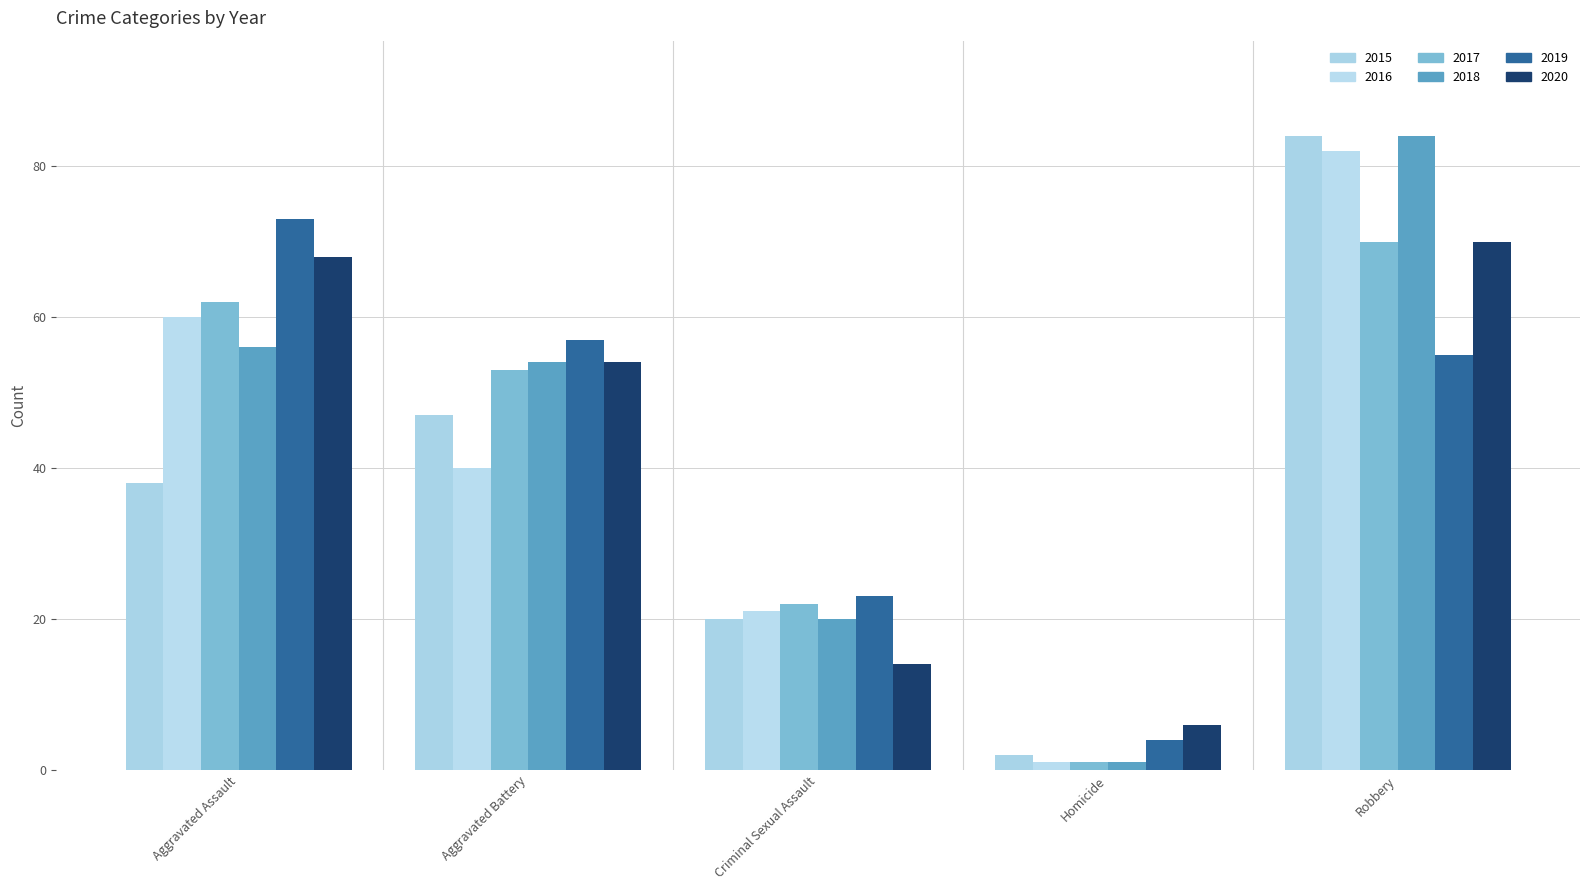

What is the difference between the 2019 values at Homicide and Criminal Sexual Assault?

19